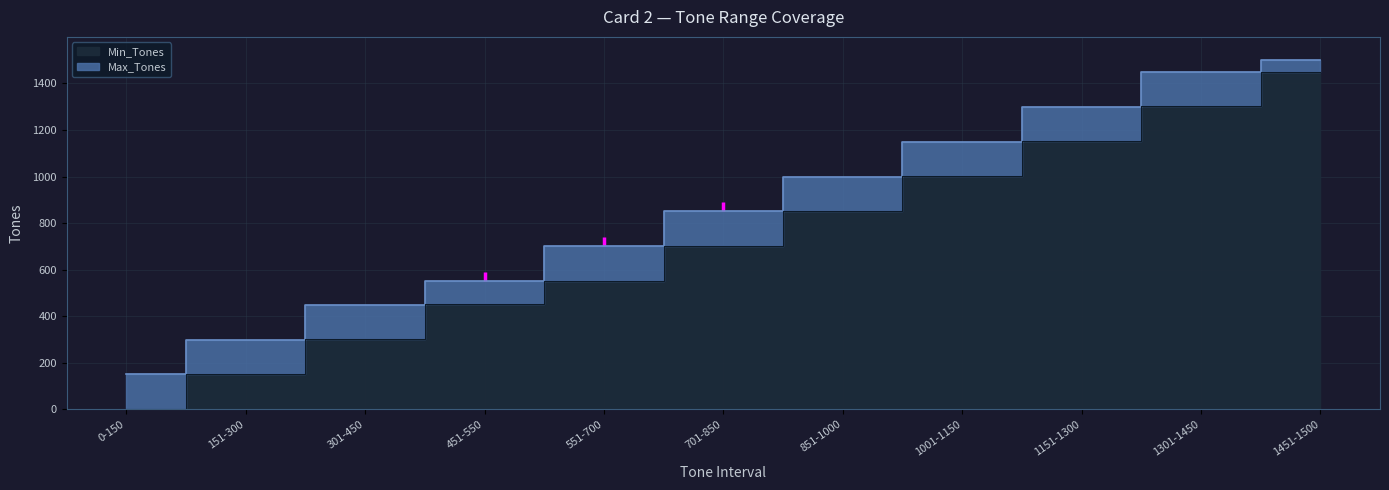

Rank the series at 551-700 from lowest to highest value.

Min_Tones, Max_Tones